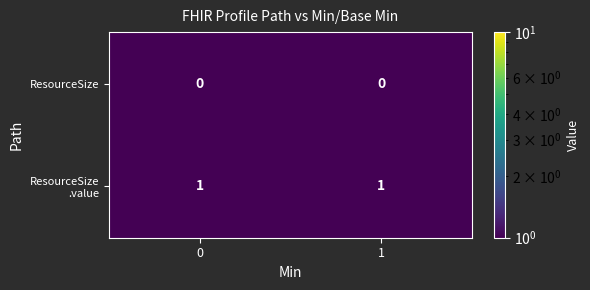

Is it true that ResourceSize equals 0 at 0?

True